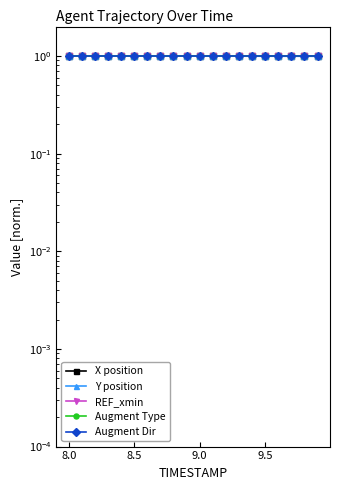

True or false: Augment Dir and REF_xmin cross at least once.

False